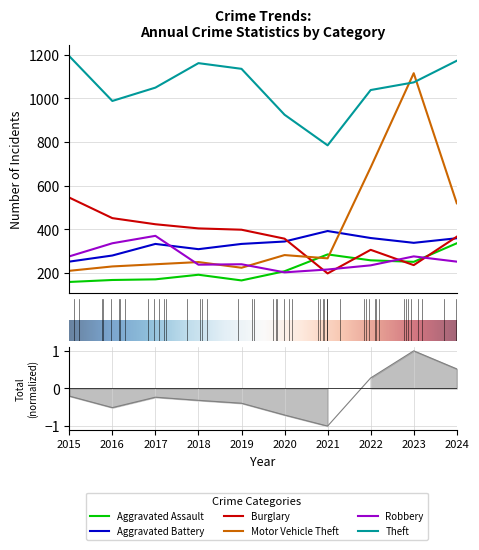

What is the smallest value displayed?

160